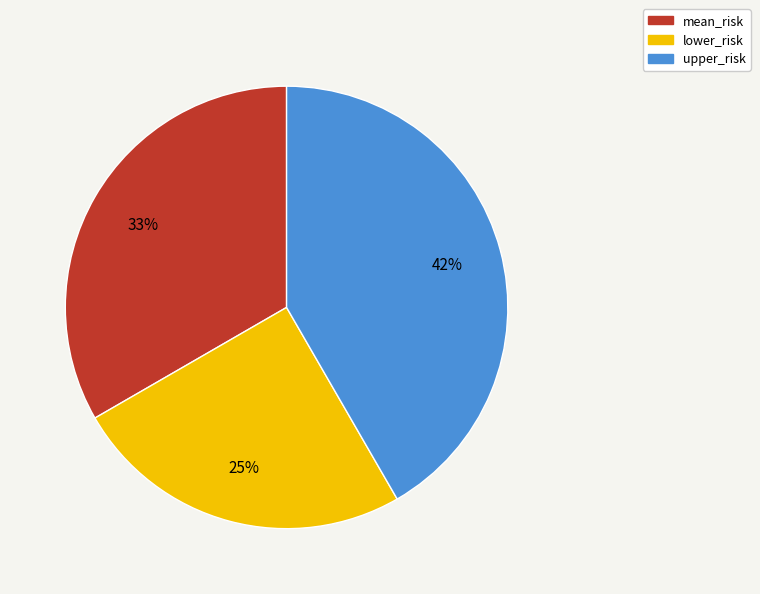

True or false: upper_risk accounts for 29% of the total.

False